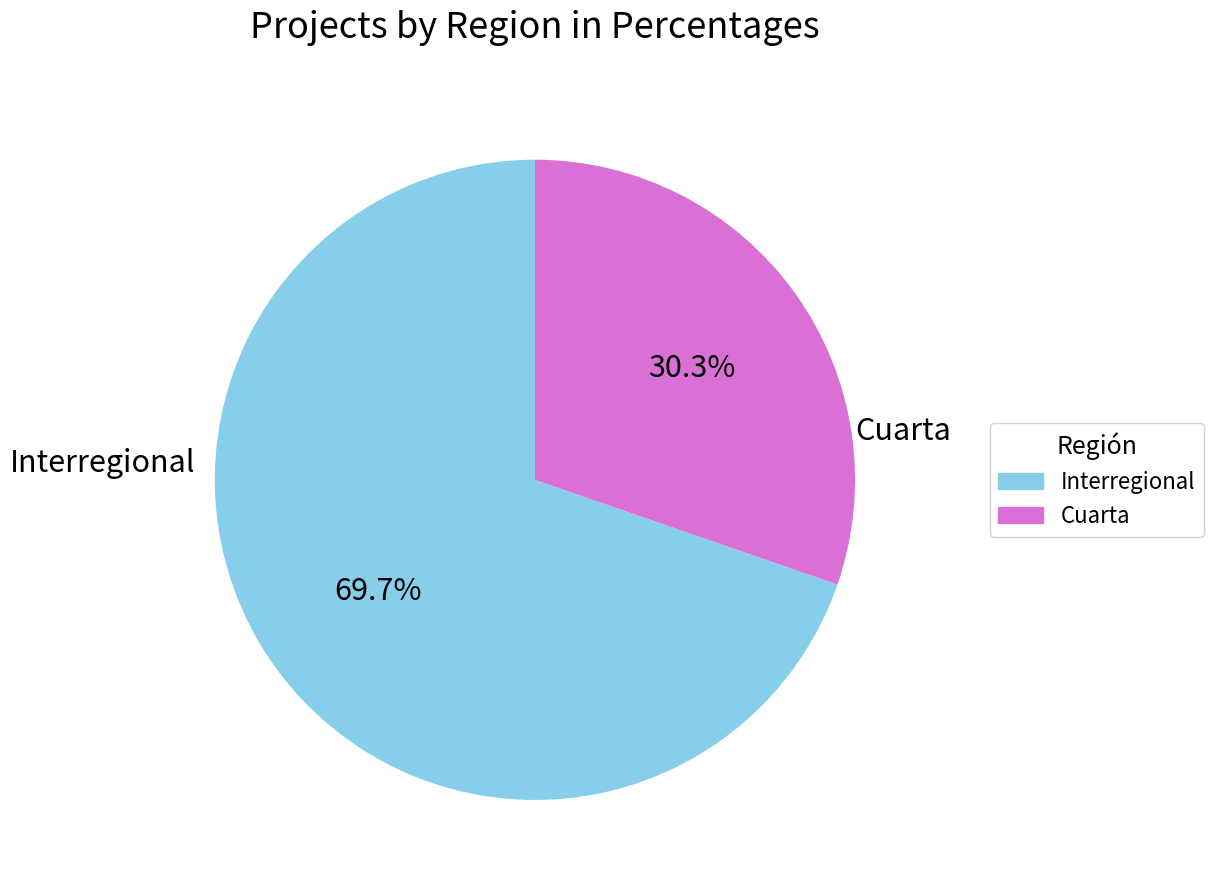

How many segments does this pie chart have?

2